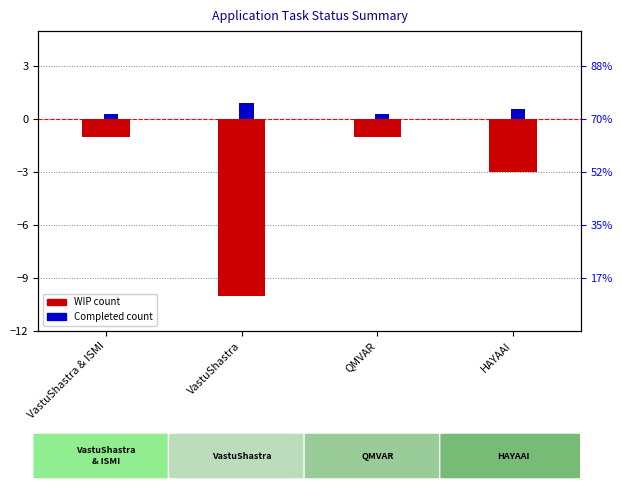

Which category has the lowest value in the Completed series?

VastuShastra & ISMI